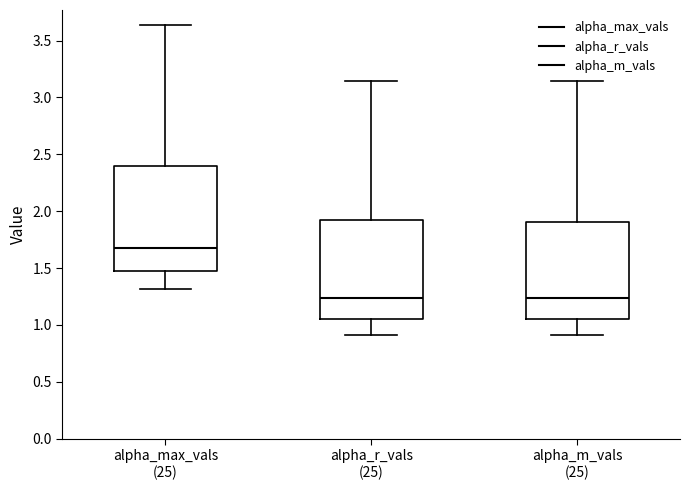

Reading left to right, read every box against the y-axis: the position of its median line, the range the box covers, and the ends of its whiskers. The values are not printed on the chart, so give them approximately, as read against the axis.

alpha_max_vals (25): median 1.70, box 1.45 to 2.40, whiskers 1.30 to 3.65
alpha_r_vals (25): median 1.25, box 1.05 to 1.90, whiskers 0.90 to 3.15
alpha_m_vals (25): median 1.25, box 1.05 to 1.90, whiskers 0.90 to 3.15